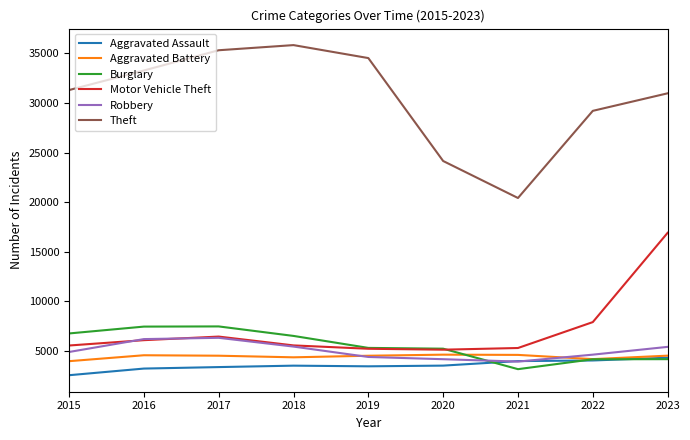

At which category is the sum across all series the highest?

2023